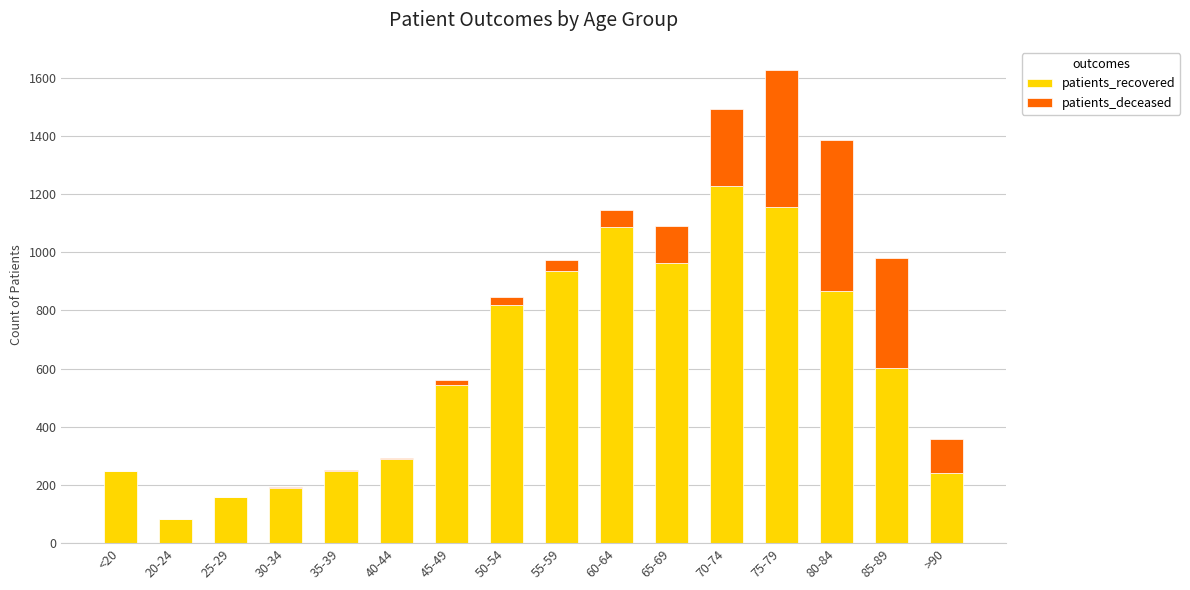

At which category is the sum across all series the highest?

75-79